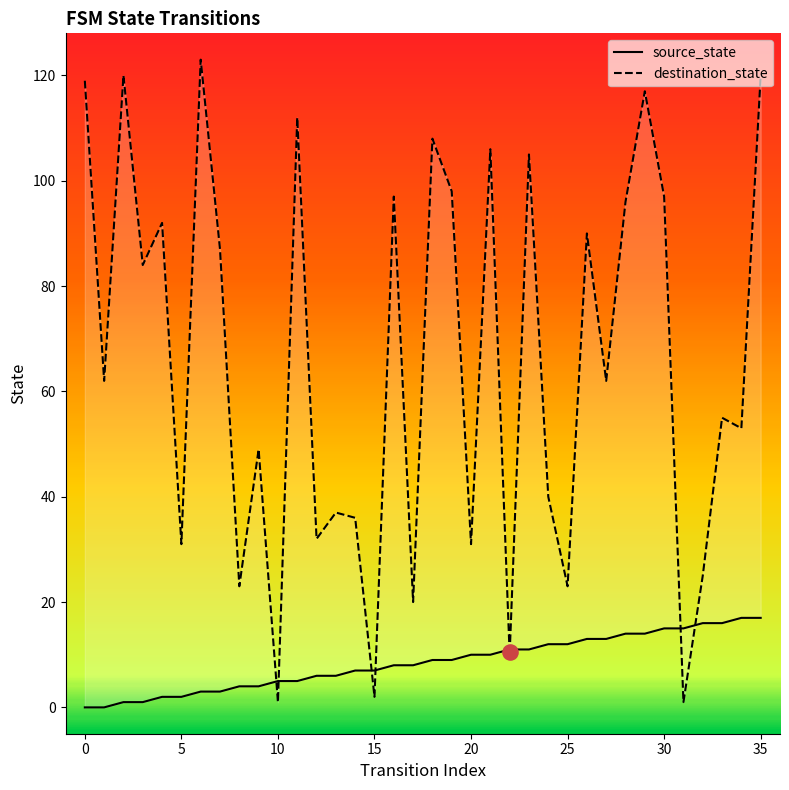

Which series has the largest Y range (max minus min)?

destination_state